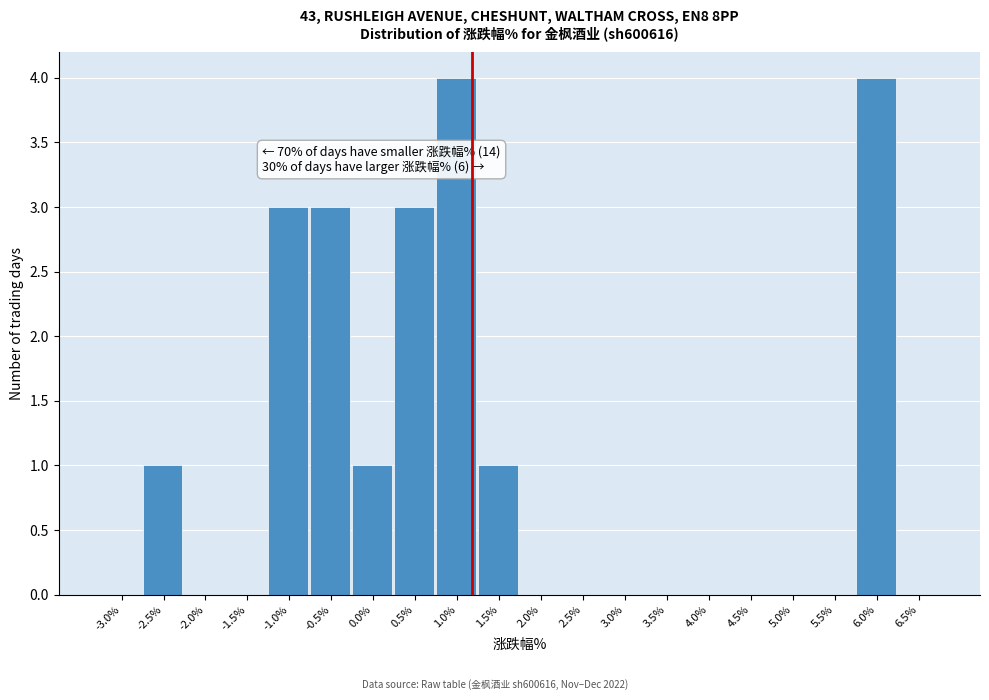

What is the maximum value shown in the chart?

4